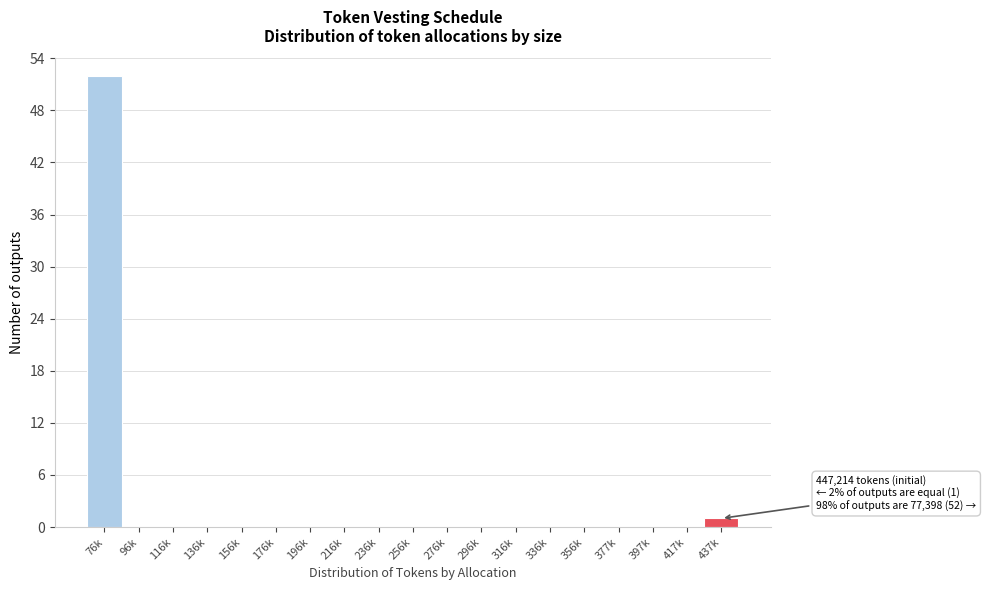

Reading left to right, list all the values displayed in this chart.

76k=52	96k=0	116k=0	136k=0	156k=0	176k=0	196k=0	216k=0	236k=0	256k=0	276k=0	296k=0	316k=0	336k=0	356k=0	377k=0	397k=0	417k=0	437k=1